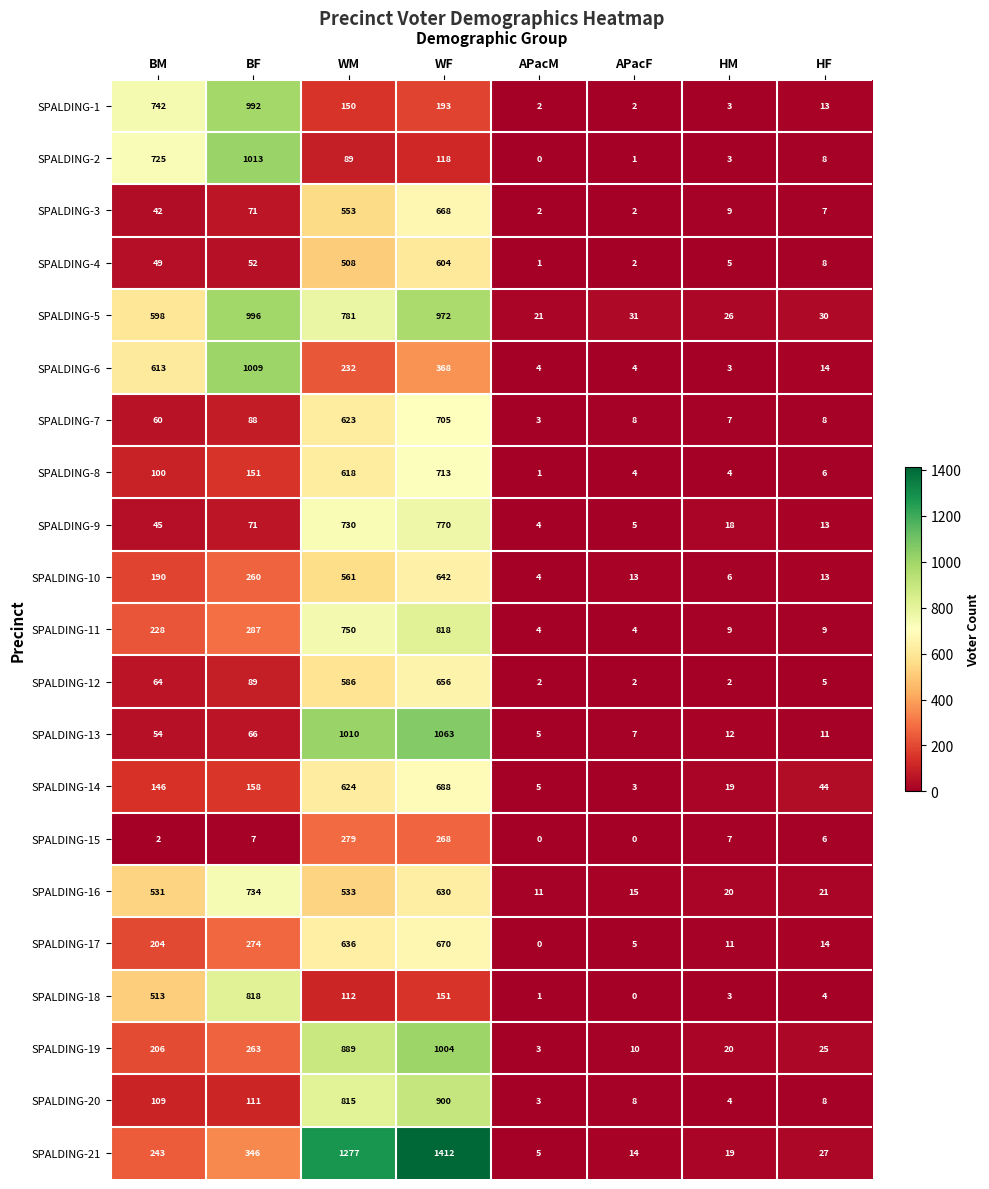

Which series has the largest total across all categories?

SPALDING-5